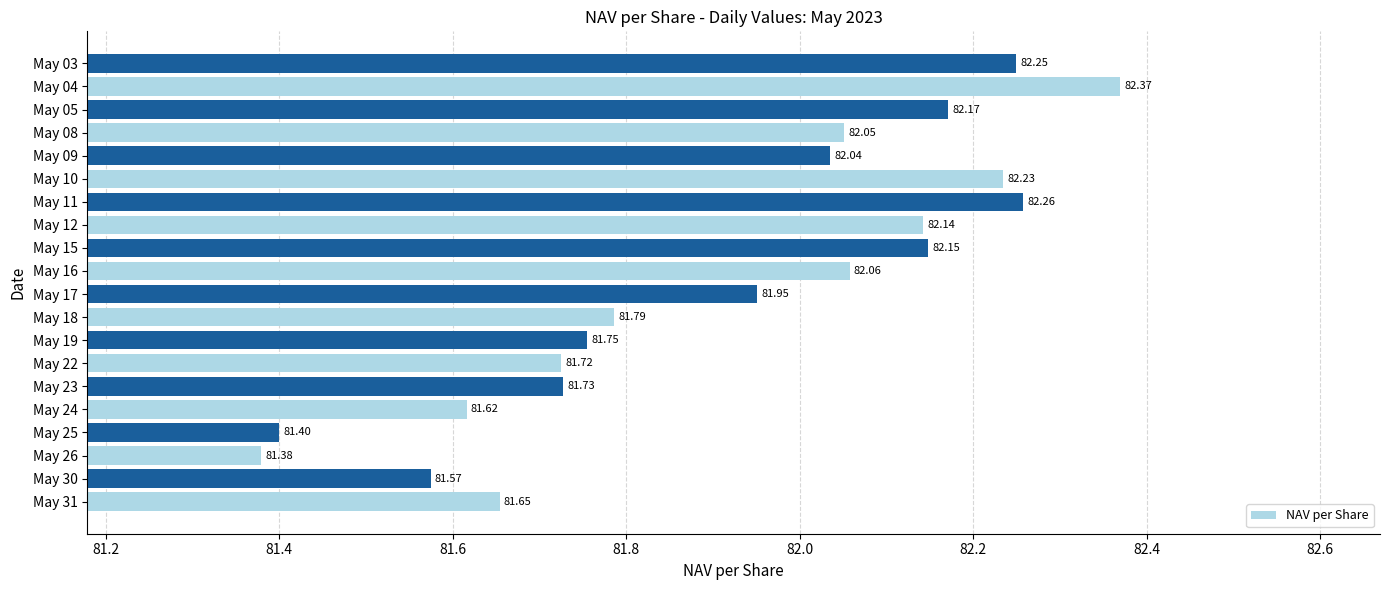

What is the average value?

81.9